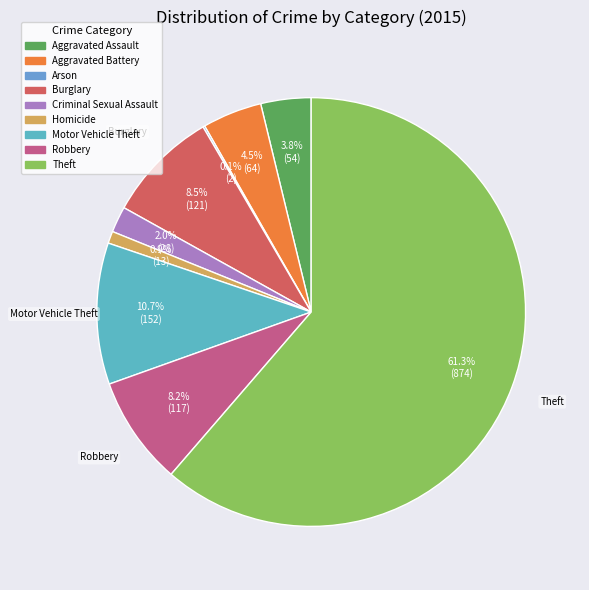

What is the change in value from Aggravated Assault to Criminal Sexual Assault?

-26